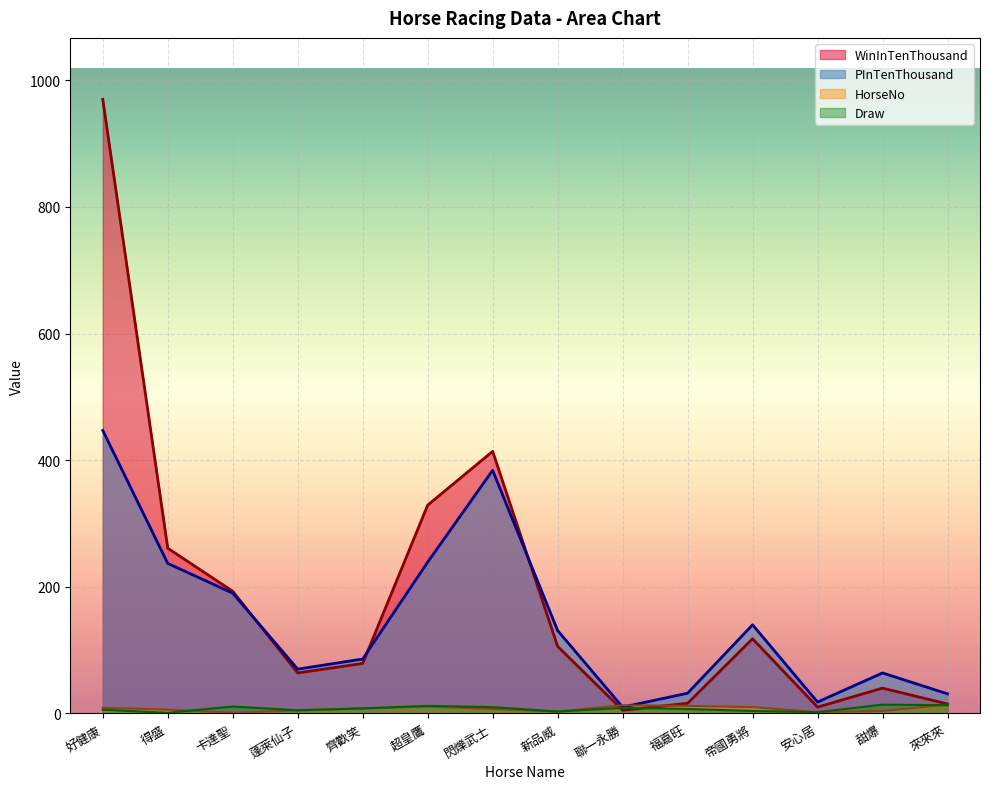

What is the maximum value shown in the chart?

970